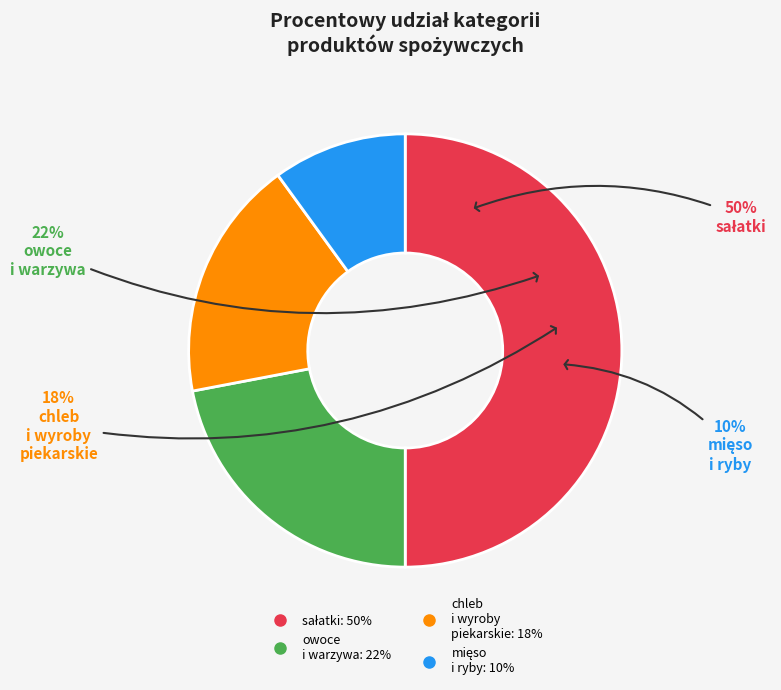

True or false: owoce
i warzywa accounts for 22% of the total.

True